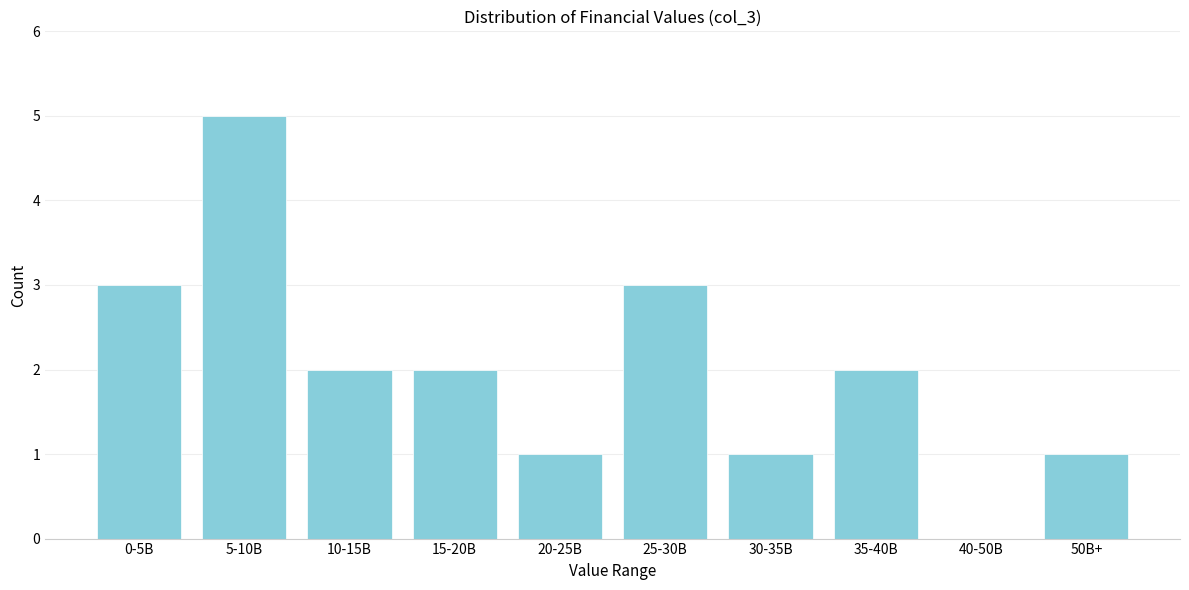

Reading left to right, transcribe all the data shown in this chart.

0-5B=3	5-10B=5	10-15B=2	15-20B=2	20-25B=1	25-30B=3	30-35B=1	35-40B=2	40-50B=0	50B+=1